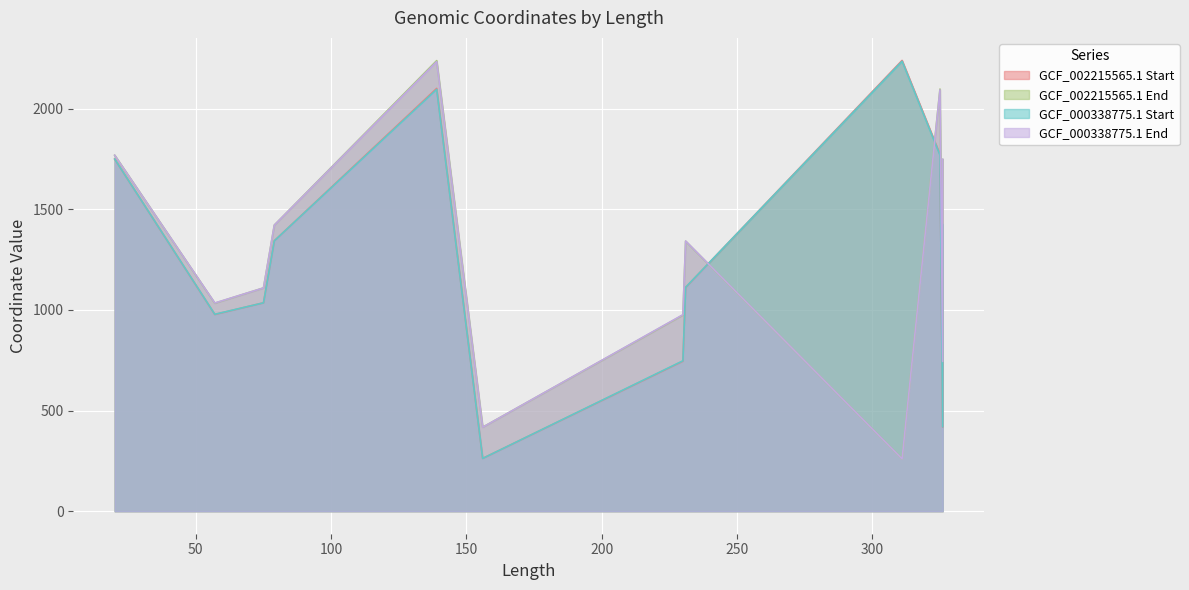

What is the difference between the maximum and minimum values in the GCF_002215565.1 Start series?

1977